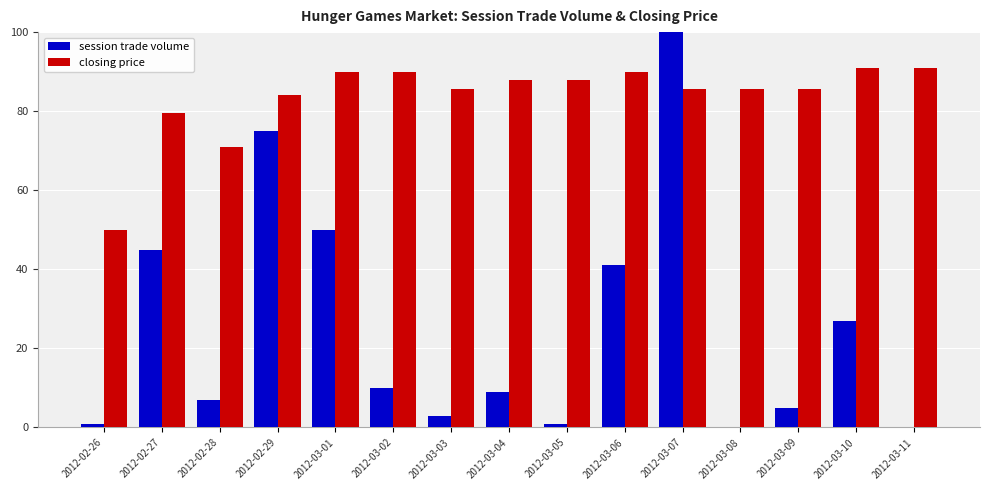

Are the bars horizontal?

No